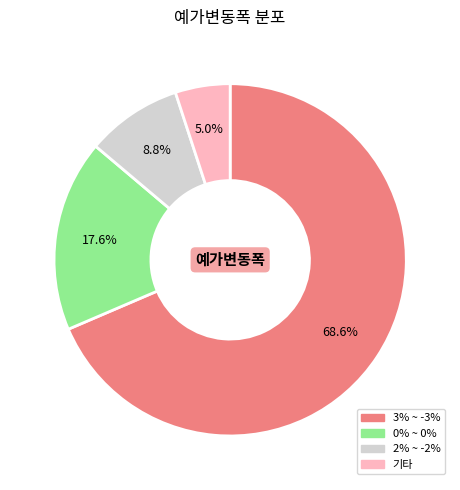

What is the ratio of the value at 3% ~ -3% to the value at 0% ~ 0%?

3.9